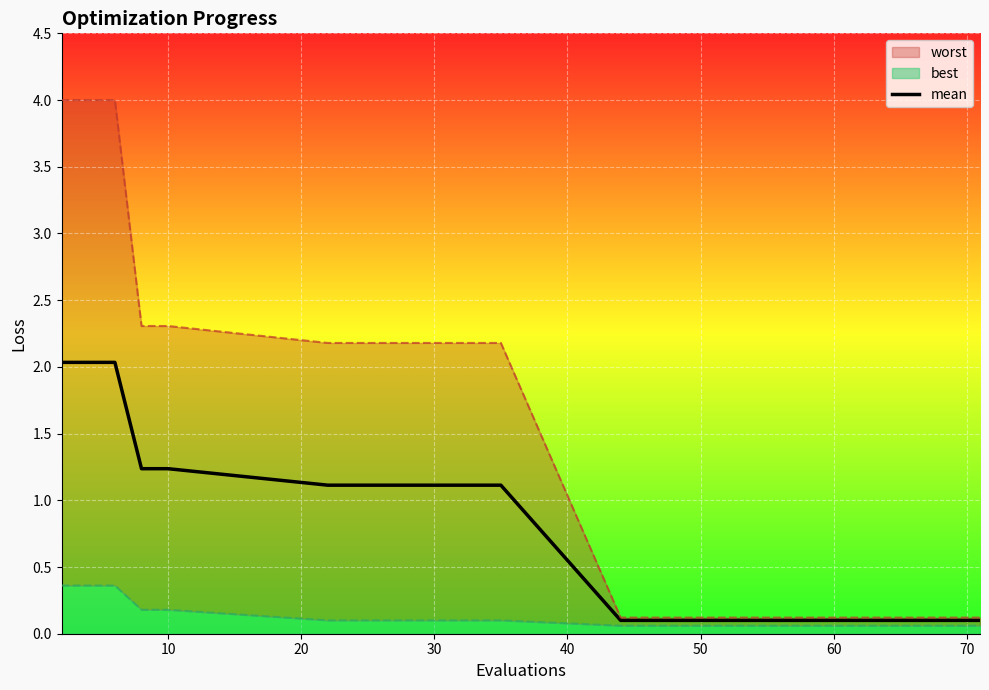

What is the highest value of the mean series?

2.0